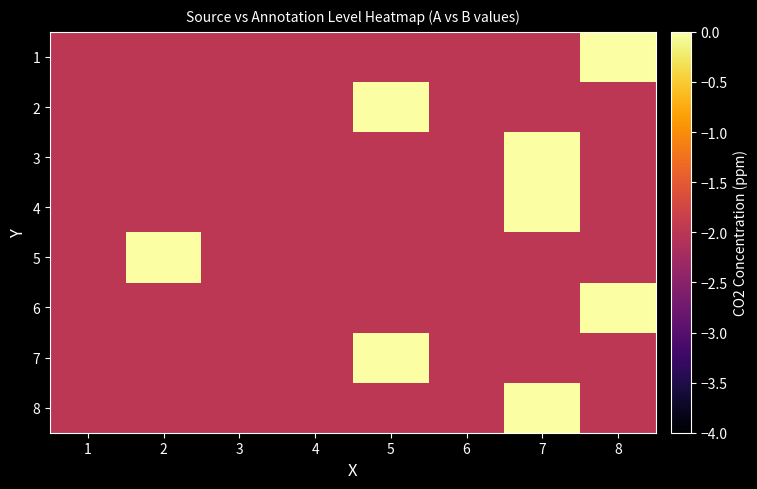

Reading left to right, list all the values displayed in this chart.

1: 1=-2	2=-2	3=-2	4=-2	5=-2	6=-2	7=-2	8=0
2: 1=-2	2=-2	3=-2	4=-2	5=0	6=-2	7=-2	8=-2
3: 1=-2	2=-2	3=-2	4=-2	5=-2	6=-2	7=0	8=-2
4: 1=-2	2=-2	3=-2	4=-2	5=-2	6=-2	7=1	8=-2
5: 1=-2	2=0	3=-2	4=-2	5=-2	6=-2	7=-2	8=-2
6: 1=-2	2=-2	3=-2	4=-2	5=-2	6=-2	7=-2	8=0
7: 1=-2	2=-2	3=-2	4=-2	5=0	6=-2	7=-2	8=-2
8: 1=-2	2=-2	3=-2	4=-2	5=-2	6=-2	7=0	8=-2